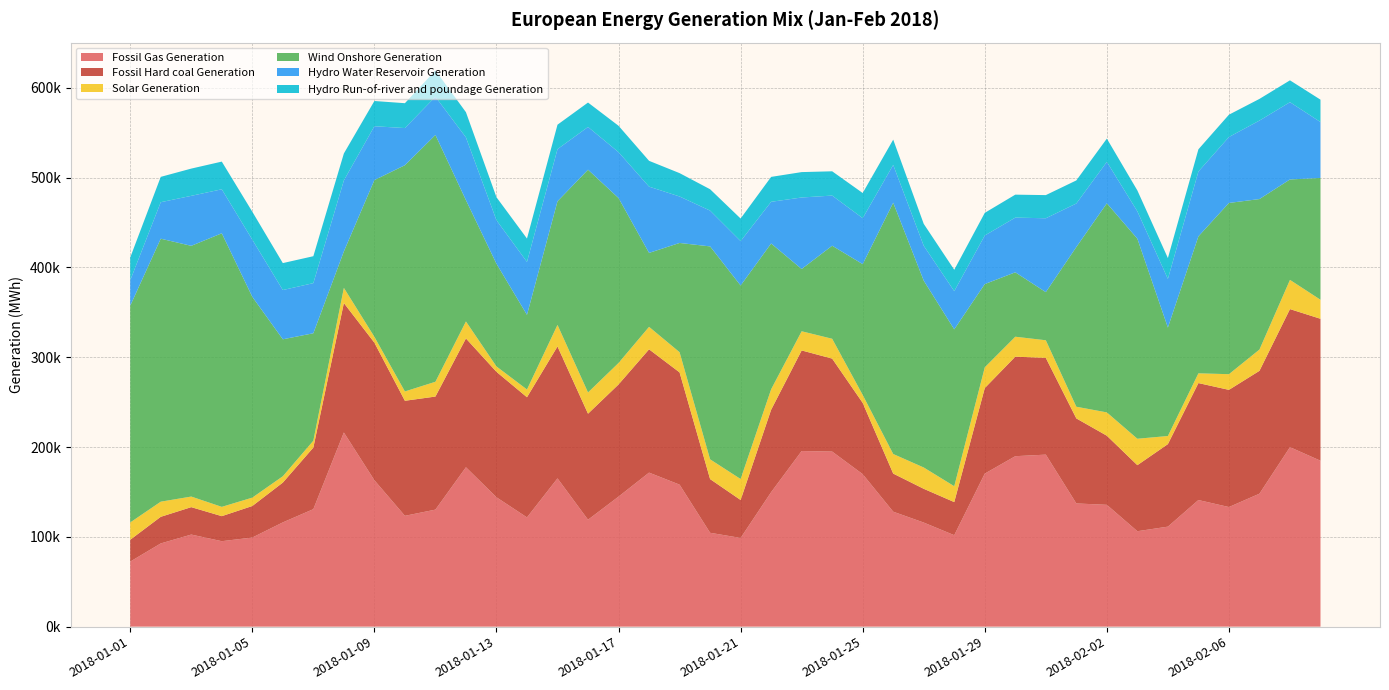

Reading right to left, extract all data points from this chart.

Fossil Gas Generation: 2018-02-09=184800	2018-02-08=199895	2018-02-07=148082	2018-02-06=133201	2018-02-05=141013	2018-02-04=111381	2018-02-03=106282	2018-02-02=135682	2018-02-01=137214	2018-01-31=191580	2018-01-30=189846	2018-01-29=170441	2018-01-28=101860	2018-01-27=115929	2018-01-26=128035	2018-01-25=169834	2018-01-24=194978	2018-01-23=195597	2018-01-22=149764	2018-01-21=98777	2018-01-20=104553	2018-01-19=158149	2018-01-18=171554	2018-01-17=144817	2018-01-16=119074	2018-01-15=165143	2018-01-14=121666	2018-01-13=144090	2018-01-12=177530	2018-01-11=130335	2018-01-10=123433	2018-01-09=163062	2018-01-08=216232	2018-01-07=130854	2018-01-06=116111	2018-01-05=99249	2018-01-04=95173	2018-01-03=102560	2018-01-02=92676	2018-01-01=72448
Fossil Hard coal Generation: 2018-02-09=158082	2018-02-08=153772	2018-02-07=136822	2018-02-06=130521	2018-02-05=130264	2018-02-04=91907	2018-02-03=73561	2018-02-02=76962	2018-02-01=94696	2018-01-31=107765	2018-01-30=110831	2018-01-29=95274	2018-01-28=36869	2018-01-27=37597	2018-01-26=42432	2018-01-25=79360	2018-01-24=103537	2018-01-23=112031	2018-01-22=91808	2018-01-21=42284	2018-01-20=59792	2018-01-19=125027	2018-01-18=137315	2018-01-17=124918	2018-01-16=118081	2018-01-15=146915	2018-01-14=133829	2018-01-13=139712	2018-01-12=143459	2018-01-11=125925	2018-01-10=128131	2018-01-09=153214	2018-01-08=144186	2018-01-07=68599	2018-01-06=44321	2018-01-05=35115	2018-01-04=27880	2018-01-03=30533	2018-01-02=29655	2018-01-01=24330
Solar Generation: 2018-02-09=21184	2018-02-08=32549	2018-02-07=23708	2018-02-06=17464	2018-02-05=10851	2018-02-04=9036	2018-02-03=29432	2018-02-02=25970	2018-02-01=13018	2018-01-31=19615	2018-01-30=22229	2018-01-29=23106	2018-01-28=17685	2018-01-27=23738	2018-01-26=21811	2018-01-25=8887	2018-01-24=22113	2018-01-23=21356	2018-01-22=22800	2018-01-21=23354	2018-01-20=22015	2018-01-19=22480	2018-01-18=25049	2018-01-17=23930	2018-01-16=23684	2018-01-15=24014	2018-01-14=8630	2018-01-13=6008	2018-01-12=18929	2018-01-11=16476	2018-01-10=10393	2018-01-09=6546	2018-01-08=16898	2018-01-07=7651	2018-01-06=7080	2018-01-05=9334	2018-01-04=10352	2018-01-03=11798	2018-01-02=16848	2018-01-01=19269
Wind Onshore Generation: 2018-02-09=135662	2018-02-08=111838	2018-02-07=167608	2018-02-06=190696	2018-02-05=152542	2018-02-04=120745	2018-02-03=222800	2018-02-02=232890	2018-02-01=177875	2018-01-31=53588	2018-01-30=71731	2018-01-29=92713	2018-01-28=174695	2018-01-27=208100	2018-01-26=279869	2018-01-25=145656	2018-01-24=103622	2018-01-23=69345	2018-01-22=162364	2018-01-21=215526	2018-01-20=237133	2018-01-19=121672	2018-01-18=82329	2018-01-17=183697	2018-01-16=248070	2018-01-15=137659	2018-01-14=83131	2018-01-13=114354	2018-01-12=135103	2018-01-11=274860	2018-01-10=251966	2018-01-09=174513	2018-01-08=40565	2018-01-07=119645	2018-01-06=152521	2018-01-05=223645	2018-01-04=304692	2018-01-03=279238	2018-01-02=292897	2018-01-01=241374
Hydro Water Reservoir Generation: 2018-02-09=62271	2018-02-08=86050	2018-02-07=87422	2018-02-06=73445	2018-02-05=72222	2018-02-04=54245	2018-02-03=30479	2018-02-02=46142	2018-02-01=48477	2018-01-31=82285	2018-01-30=60927	2018-01-29=54098	2018-01-28=42554	2018-01-27=38829	2018-01-26=42097	2018-01-25=51212	2018-01-24=55854	2018-01-23=79634	2018-01-22=46435	2018-01-21=49446	2018-01-20=39866	2018-01-19=51760	2018-01-18=73810	2018-01-17=51095	2018-01-16=47598	2018-01-15=58078	2018-01-14=58973	2018-01-13=48477	2018-01-12=69899	2018-01-11=42590	2018-01-10=41377	2018-01-09=59993	2018-01-08=79097	2018-01-07=55848	2018-01-06=54864	2018-01-05=63652	2018-01-04=49006	2018-01-03=55683	2018-01-02=40636	2018-01-01=28321
Hydro Run-of-river and poundage Generation: 2018-02-09=24924	2018-02-08=24347	2018-02-07=24121	2018-02-06=24841	2018-02-05=24727	2018-02-04=23183	2018-02-03=23248	2018-02-02=25895	2018-02-01=25703	2018-01-31=25786	2018-01-30=25566	2018-01-29=25225	2018-01-28=23790	2018-01-27=24400	2018-01-26=28167	2018-01-25=28004	2018-01-24=27031	2018-01-23=28289	2018-01-22=27737	2018-01-21=25139	2018-01-20=23789	2018-01-19=26013	2018-01-18=28737	2018-01-17=29381	2018-01-16=27200	2018-01-15=27227	2018-01-14=26014	2018-01-13=25632	2018-01-12=28043	2018-01-11=29291	2018-01-10=27683	2018-01-09=28112	2018-01-08=30009	2018-01-07=29975	2018-01-06=30002	2018-01-05=31119	2018-01-04=30830	2018-01-03=30342	2018-01-02=28225	2018-01-01=25408